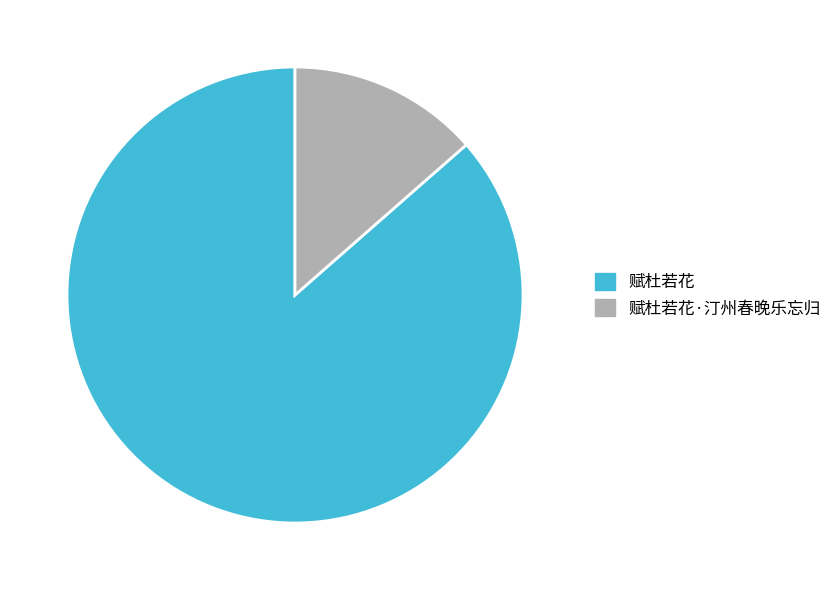

Which has a higher value, 赋杜若花 or 赋杜若花·汀州春晚乐忘归?

赋杜若花